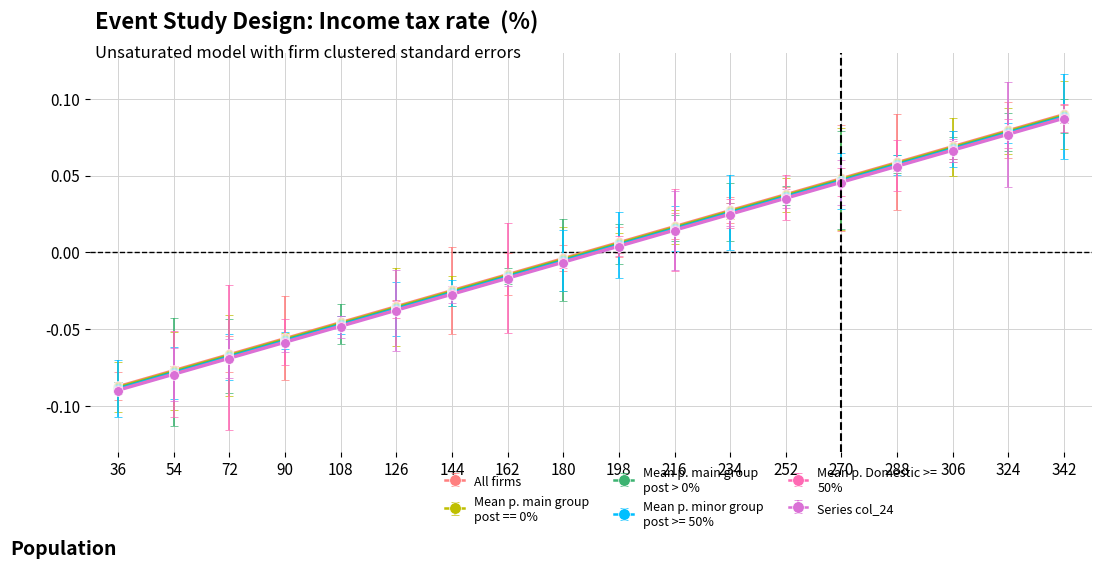

Which label corresponds to the smallest value in the chart?

36